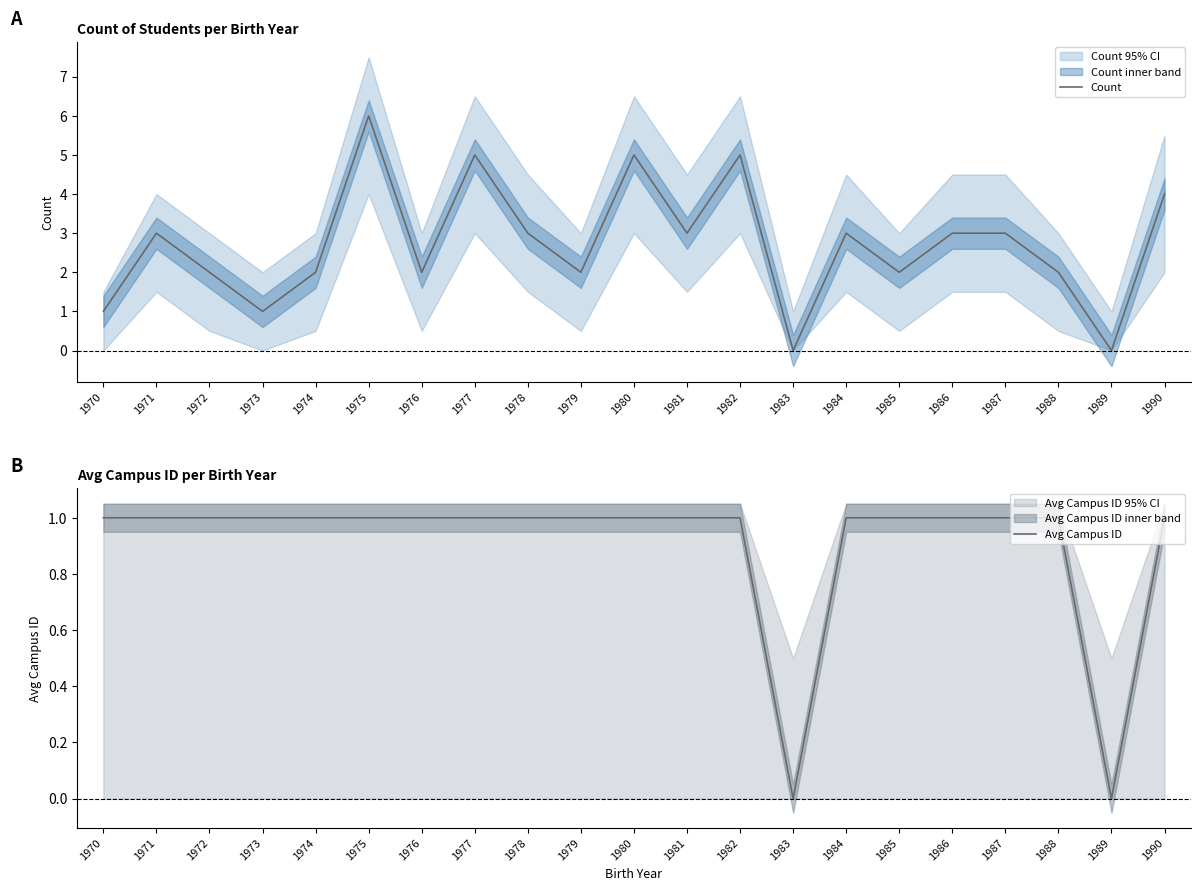

True or false: Avg Campus ID has more than 1 interior local peaks.

False